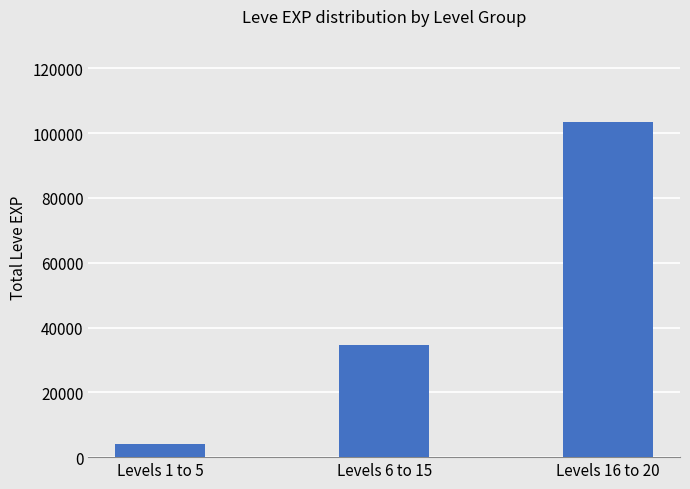

Rank the categories by value from highest to lowest.

Levels 16 to 20, Levels 6 to 15, Levels 1 to 5